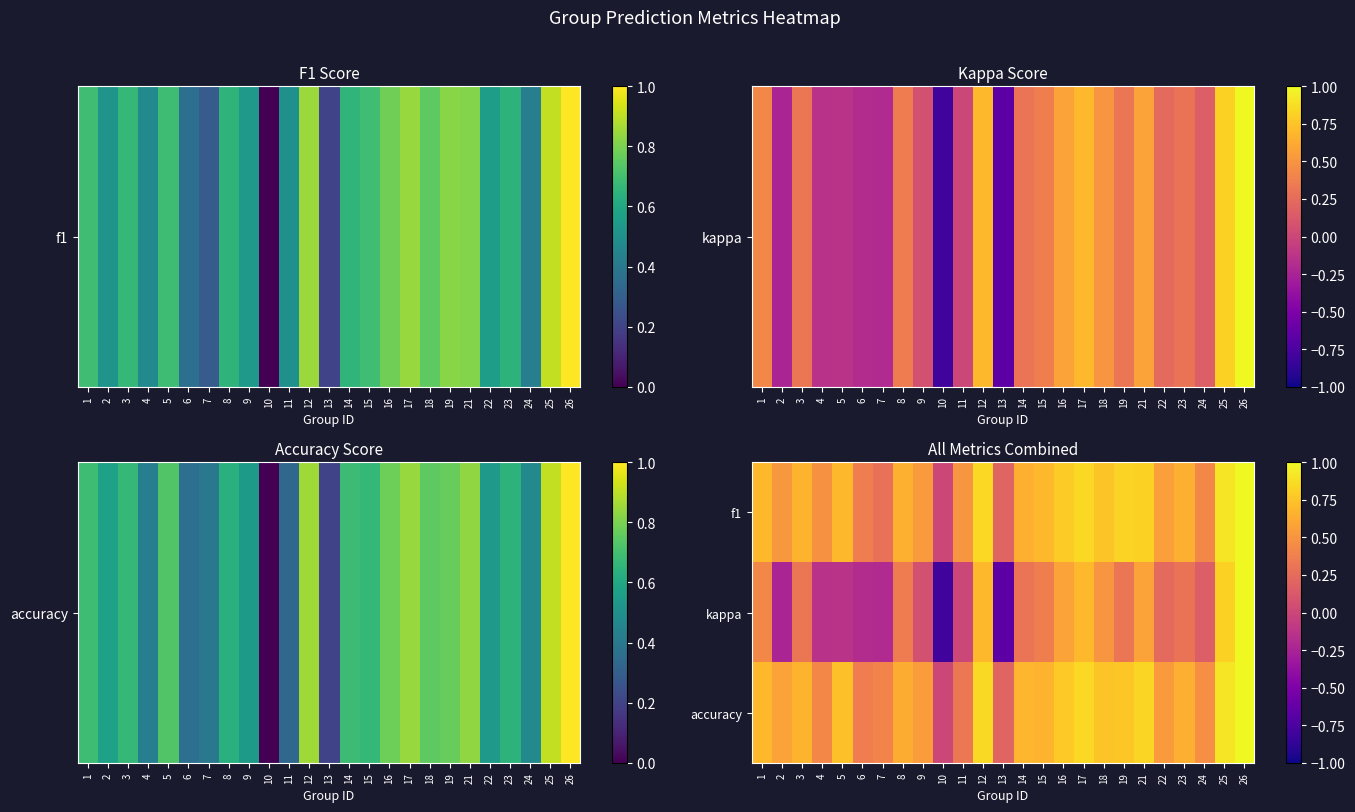

What is the total value across all series at 23?

1.6